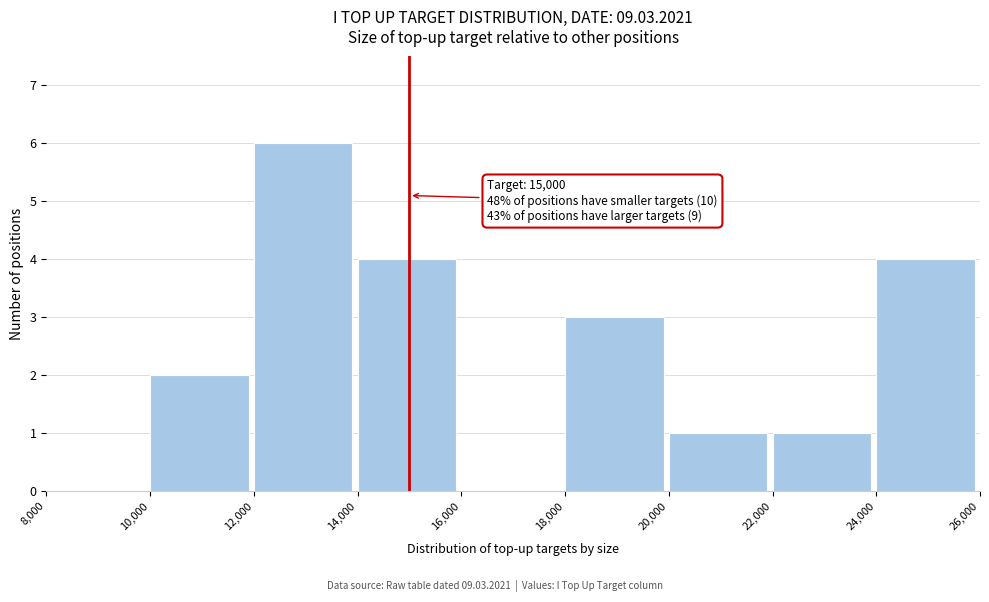

Over which range of the x-axis is the bar tallest?

12,000 to 14,000